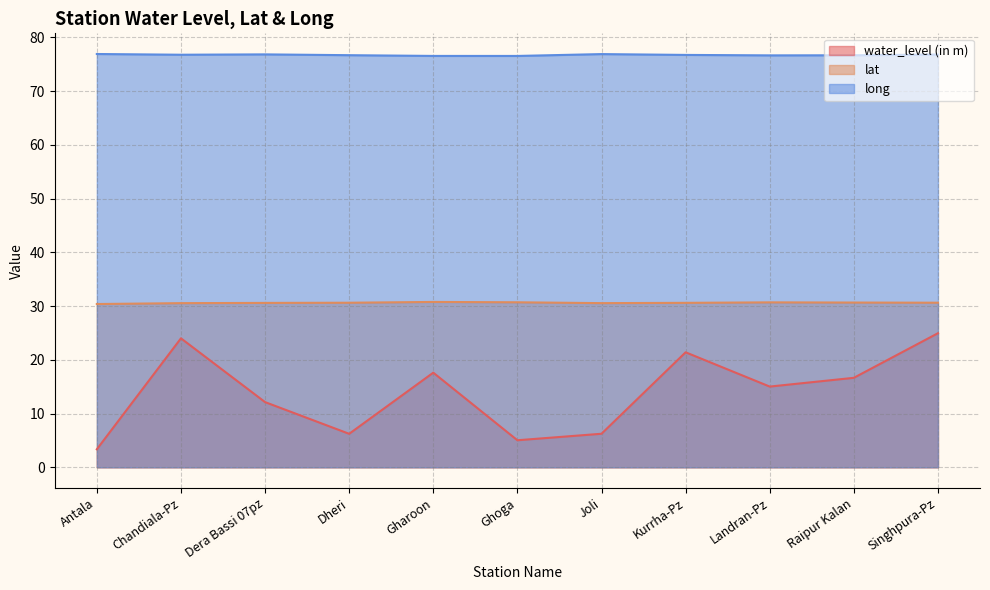

True or false: water_level (in m) and long intersect in this chart.

False